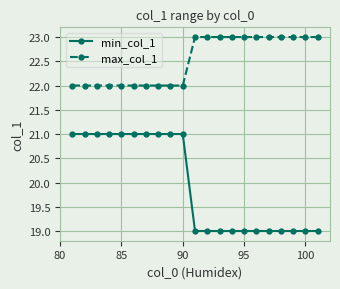

What is the maximum value shown in the chart?

23